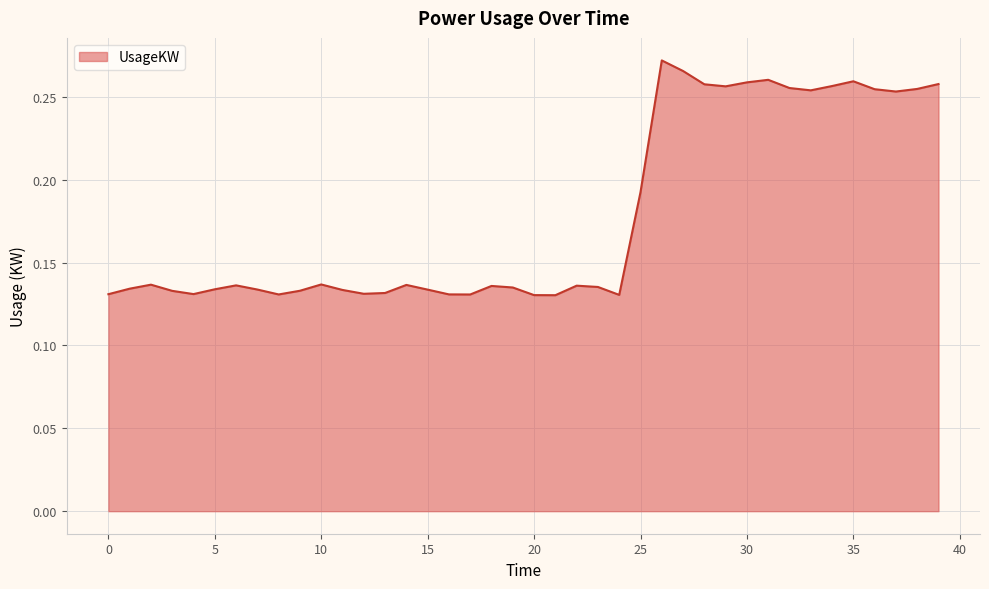

True or false: the data shows 0.1 at 25.

False